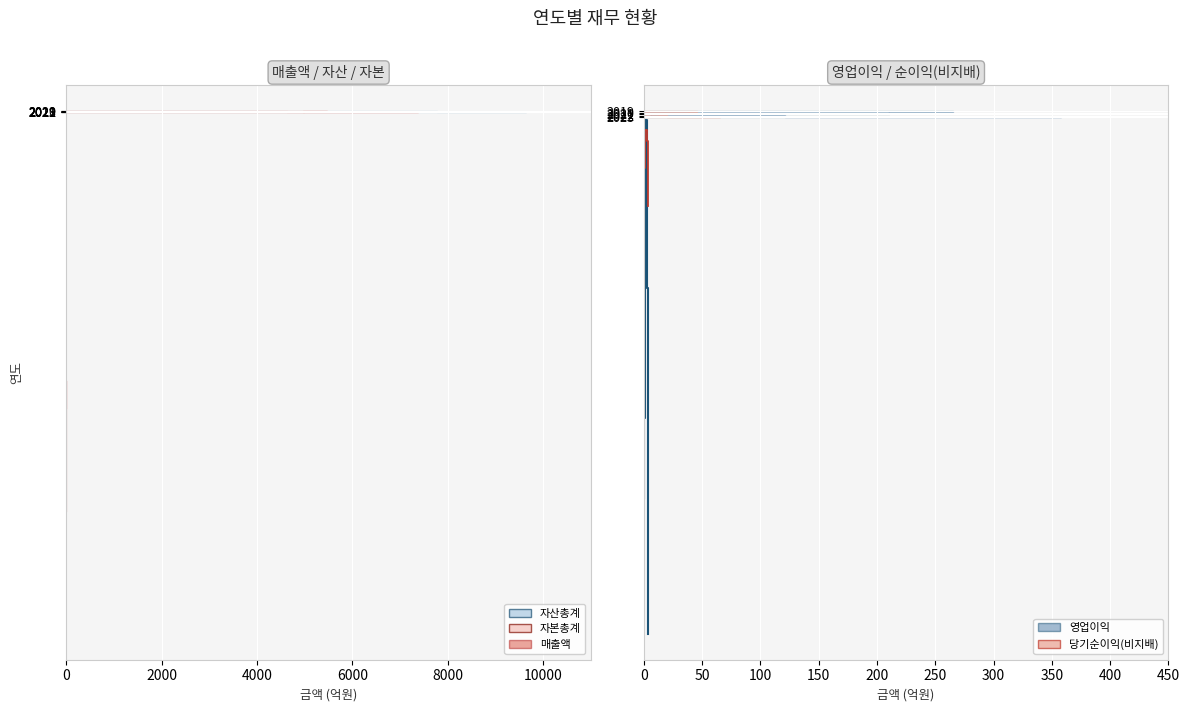

Reading left to right, what are all the values shown in this chart?

매출액: 5470	4966	5513	6618	7378
영업이익: 265	210	6	121	358
당기순이익(비지배): 46	39	13	20	65
자산총계: 7453	7764	8320	9452	9637
자본총계: 4615	4636	4756	4798	4981